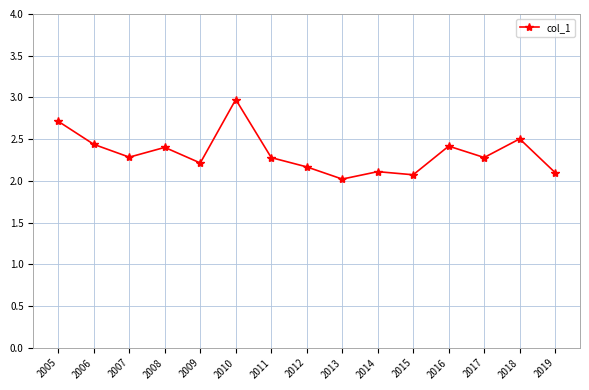

At which category does the data reach its first local valley?

2007